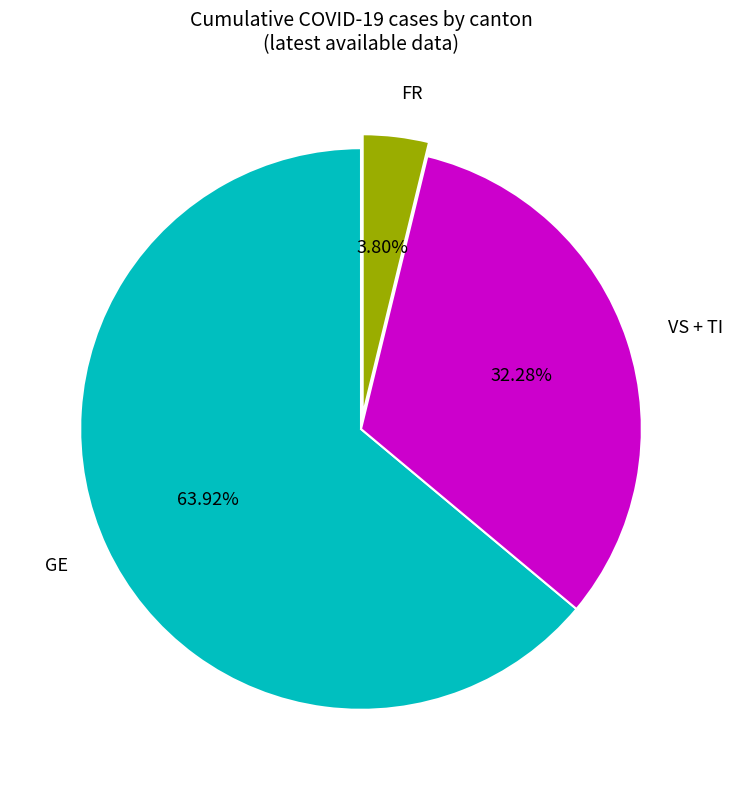

To the nearest percent, what is the difference between the largest and smallest slice percentages?

60%